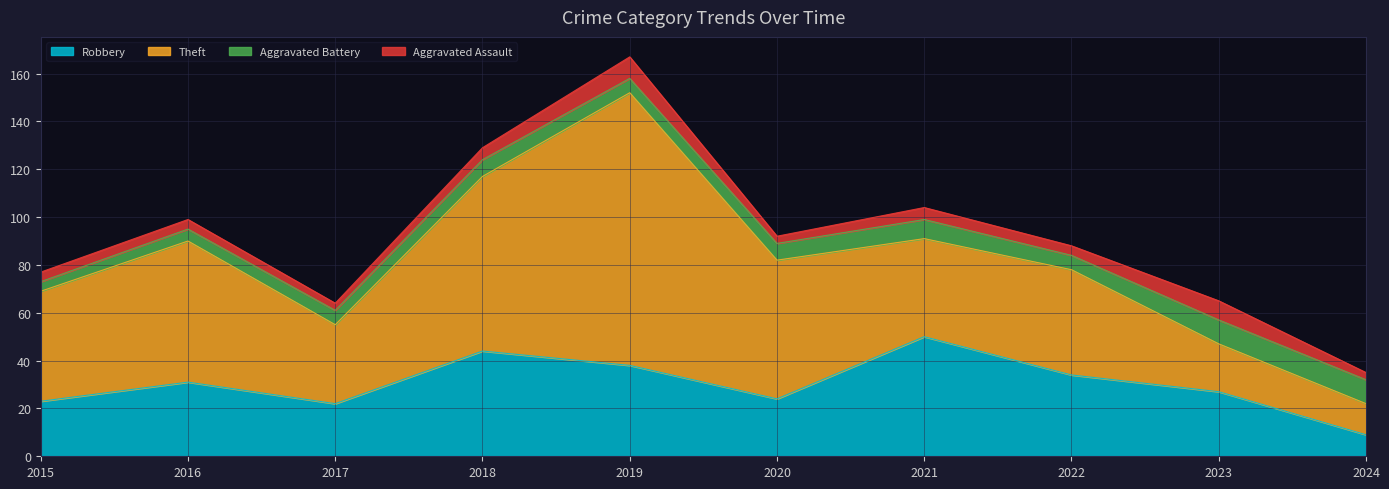

True or false: Aggravated Assault and Robbery cross at least once.

False